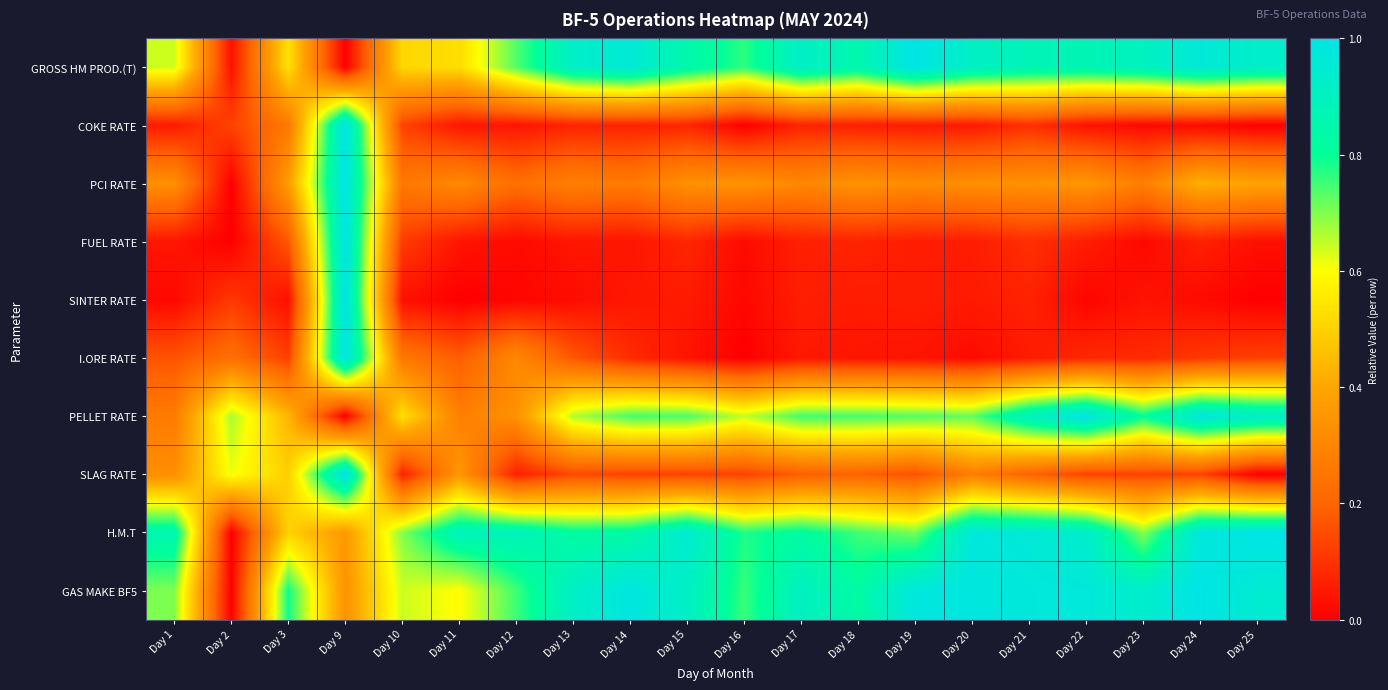

Which series has the largest range (max minus min)?

GROSS HM PROD.(T)